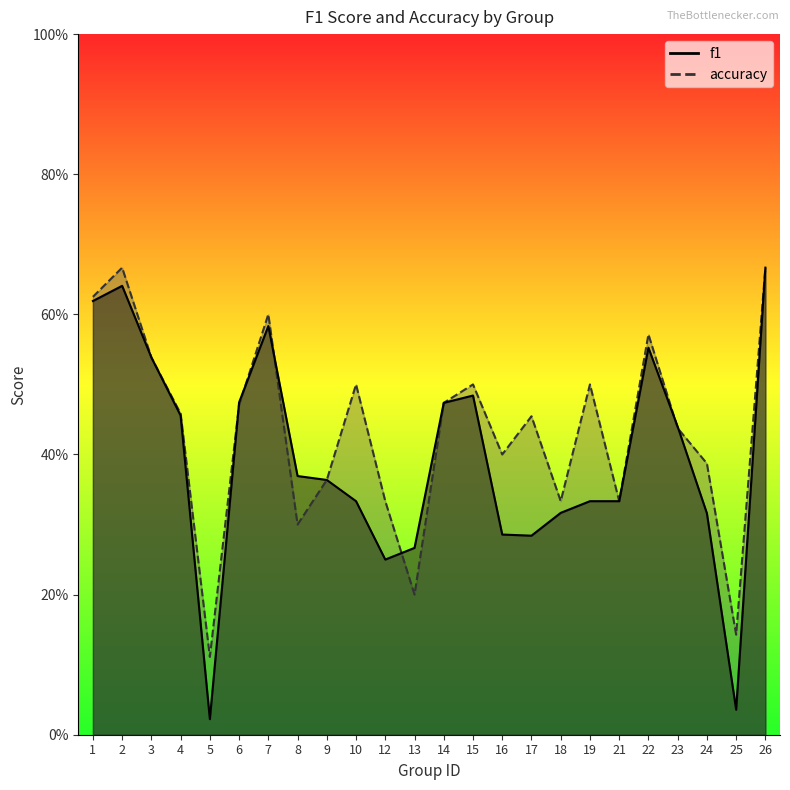

The f1 series shows 0.4 at 23. True or false?

True